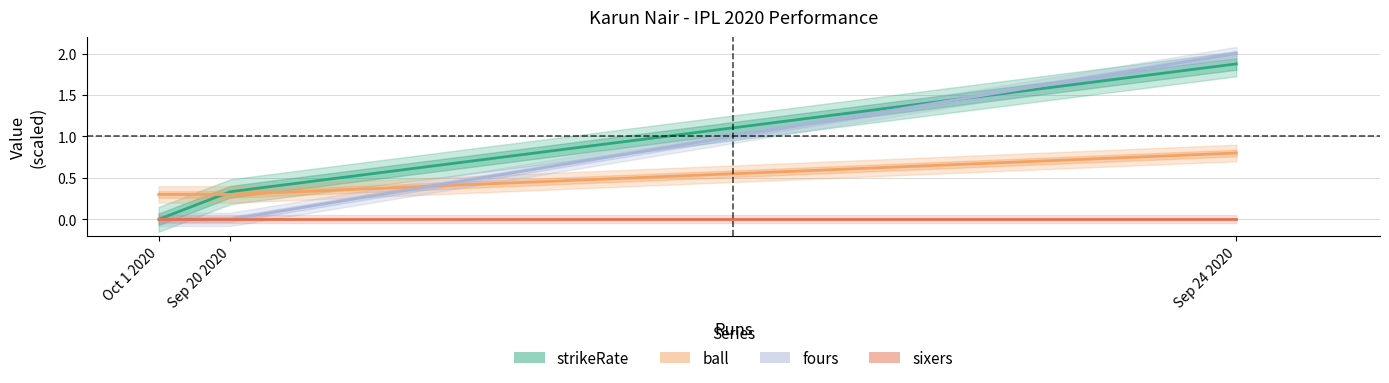

At how many categories does at least one series exceed 1?

1